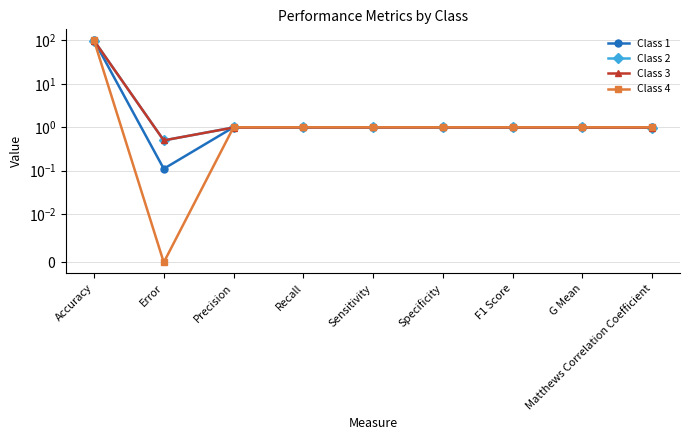

Is it true that Class 3 equals 1.0 at F1 Score?

True